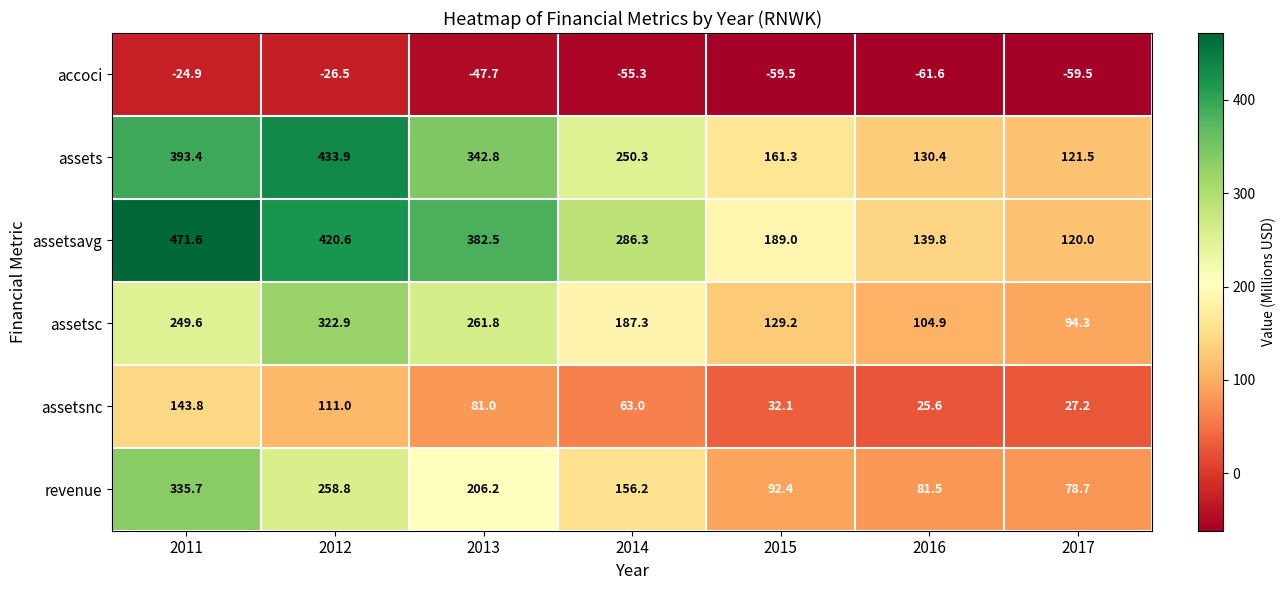

Which series has the widest spread of values?

assetsavg